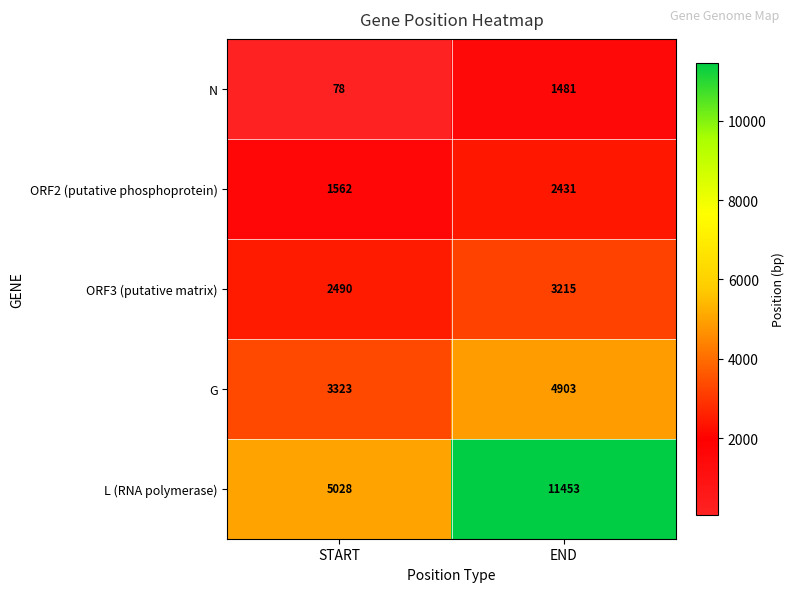

Is it true that G equals 4903 at END?

True